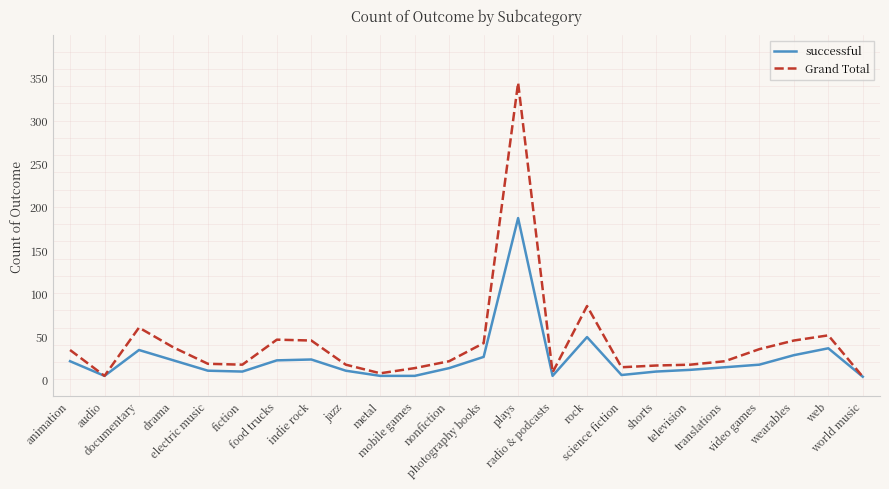

Does the chart display data point markers on the line(s)?

No